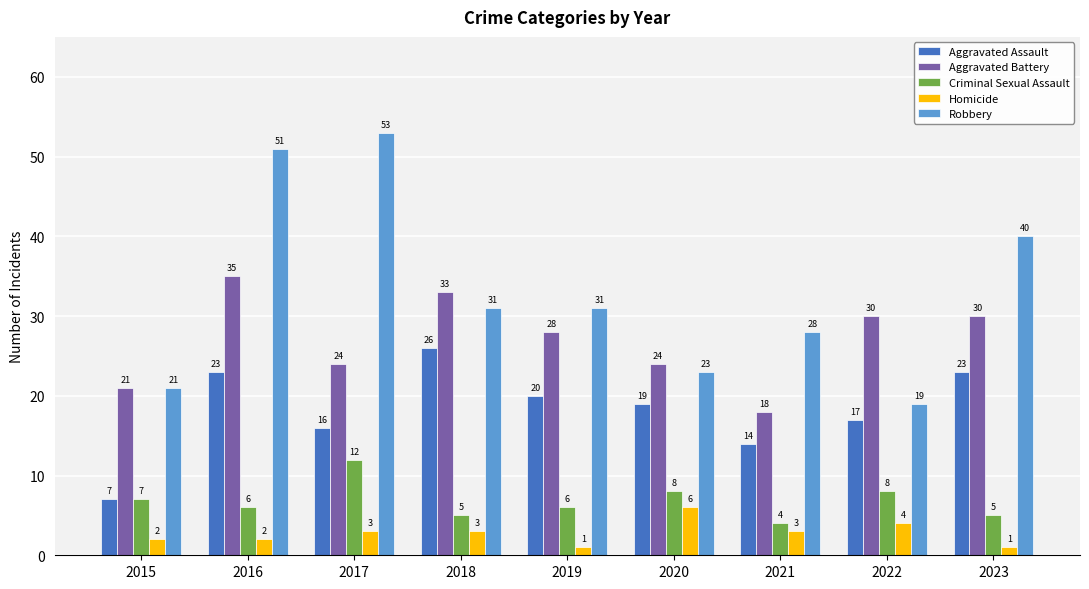

What is the sum of all Robbery values?

297